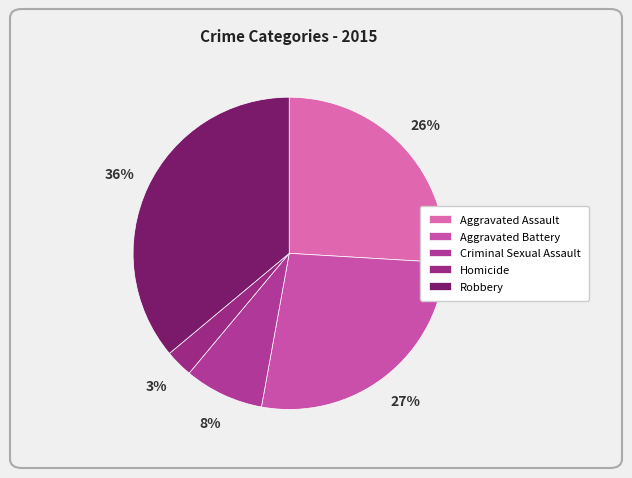

How many slices are in this pie chart?

5